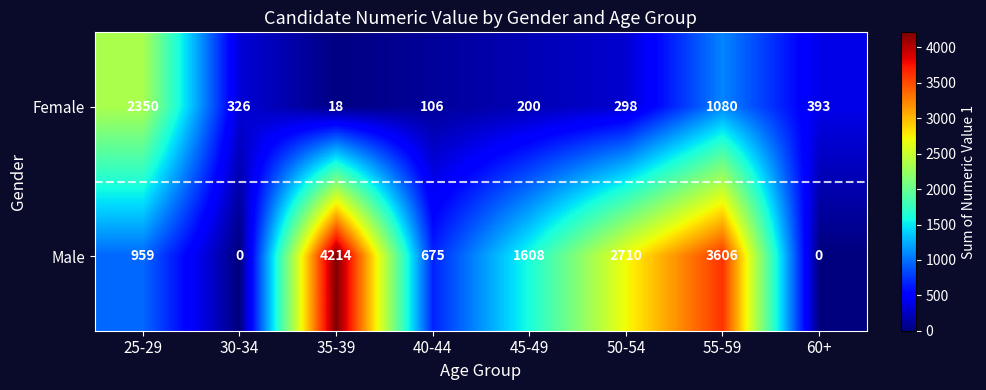

What is the maximum value for Male?

4214